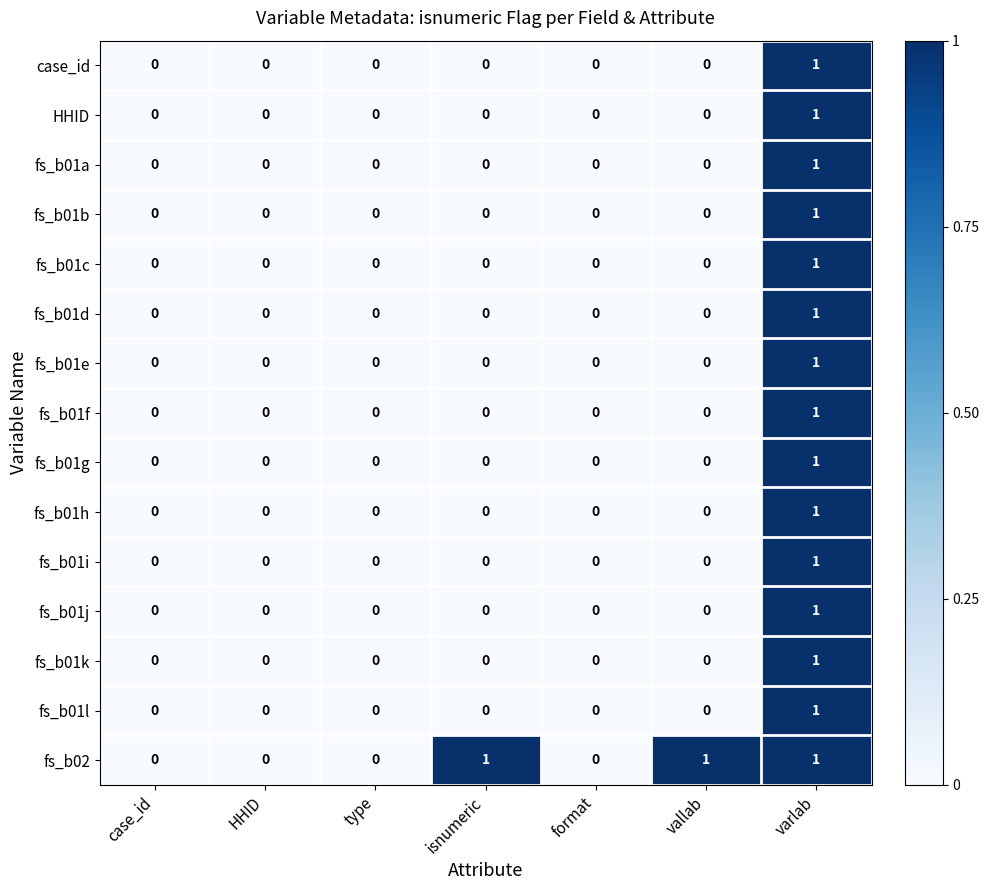

Count the number of categories in the chart.

7